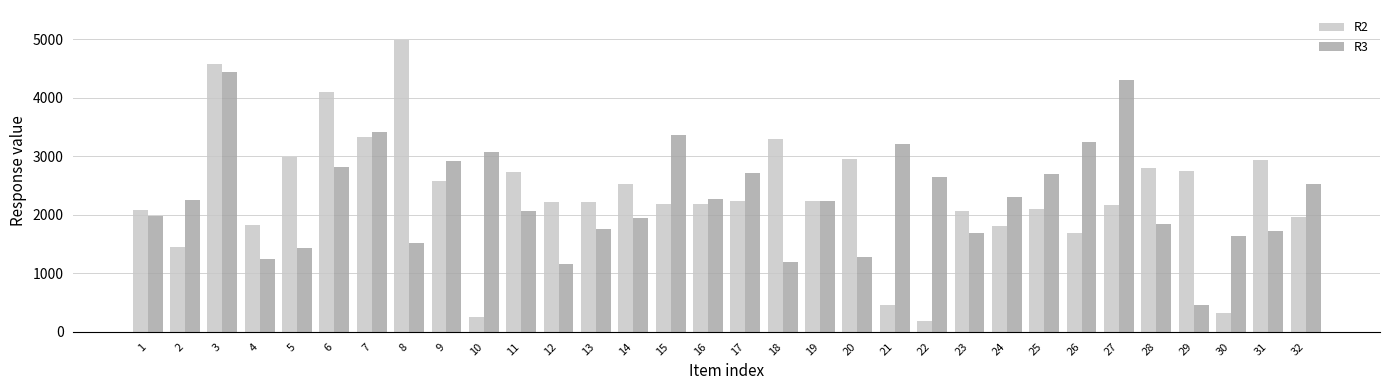

What is the total value across all series at 13?

3961